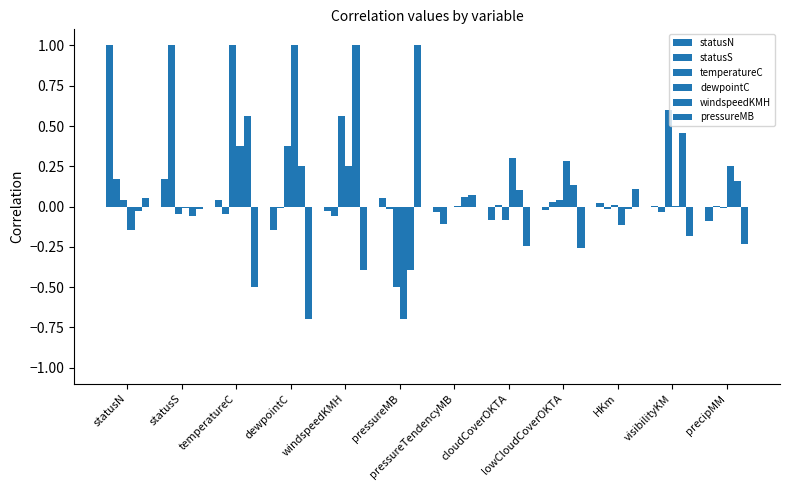

What is the sum of all pressureMB values?

-1.3